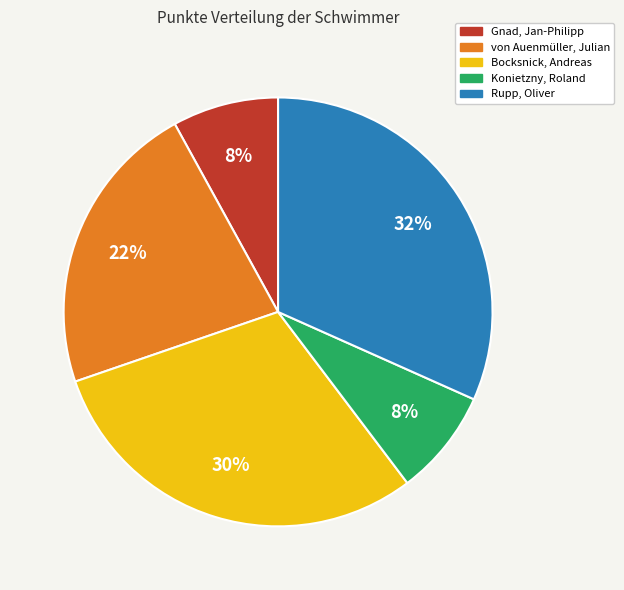

Does Konietzny, Roland represent more than half of the total?

No